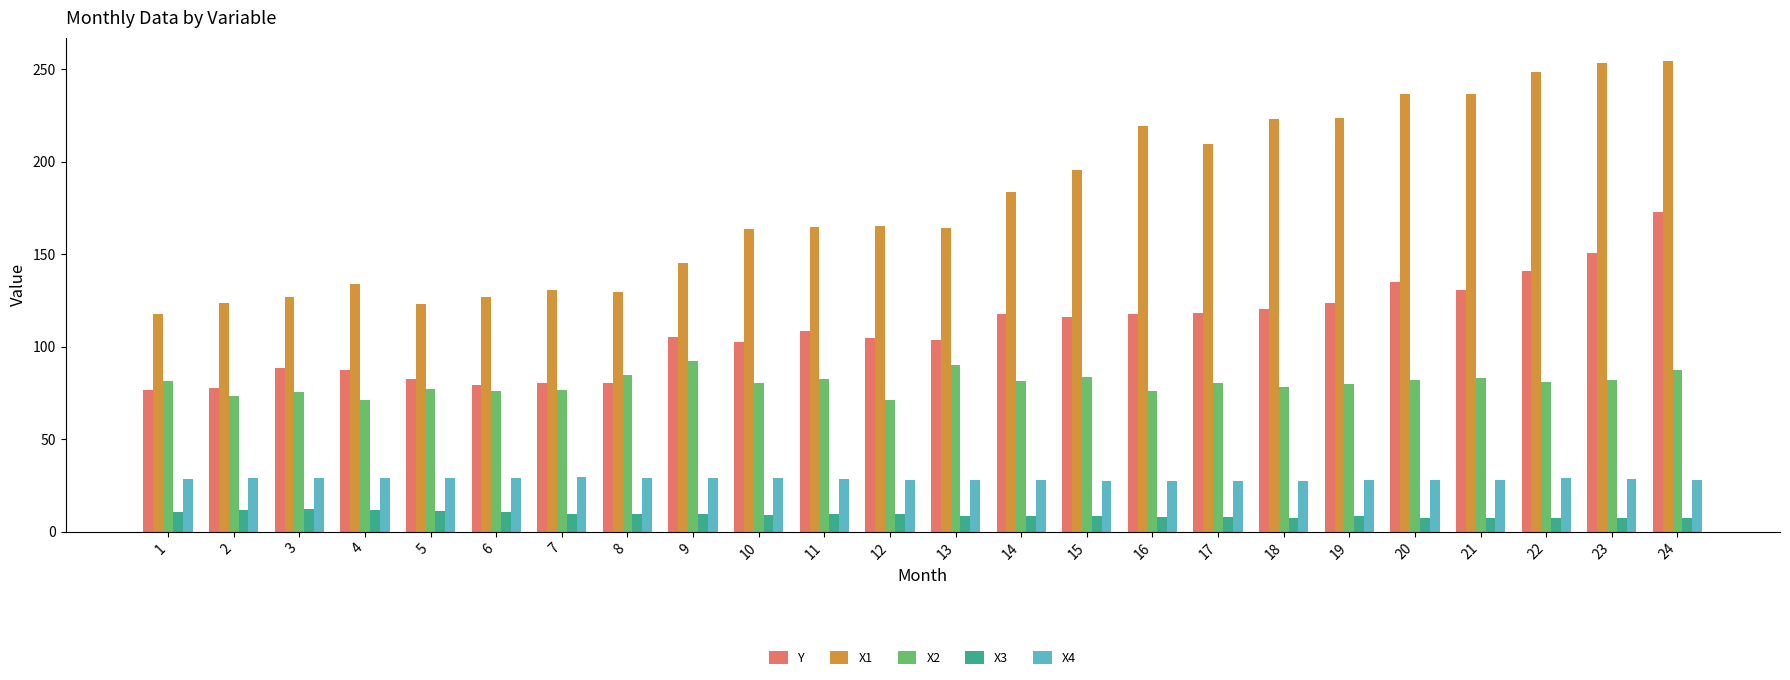

Where does the Y series first go above 108?

11